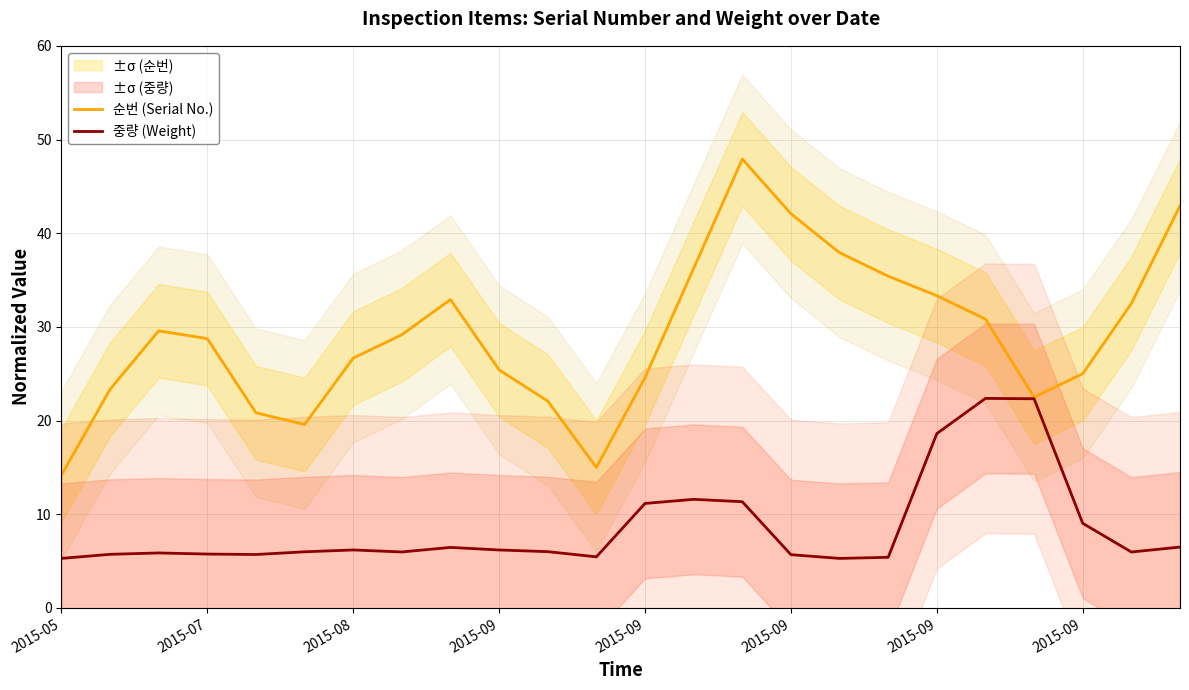

Reading right to left, extract all data points from this chart.

순번 (Serial No.): 42.9	32.5	25.0	22.5	30.8	33.3	35.4	37.9	42.1	47.9	36.2	24.6	15.0	22.1	25.4	32.9	29.2	26.7	19.6	20.8	28.8	29.6	23.3	14.2
중량 (Weight): 6.5	6.0	9.0	22.3	22.4	18.6	5.4	5.3	5.7	11.3	11.6	11.2	5.5	6.0	6.2	6.5	6.0	6.2	6.0	5.7	5.8	5.9	5.7	5.3